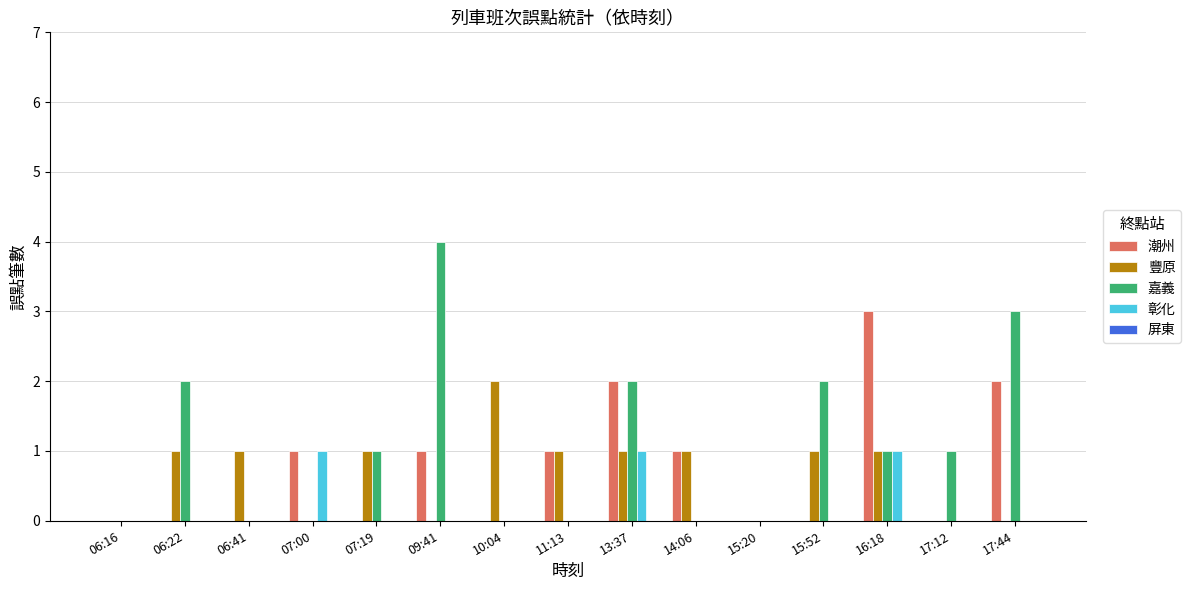

Between 06:16 and 15:52, which series saw the biggest shift?

嘉義